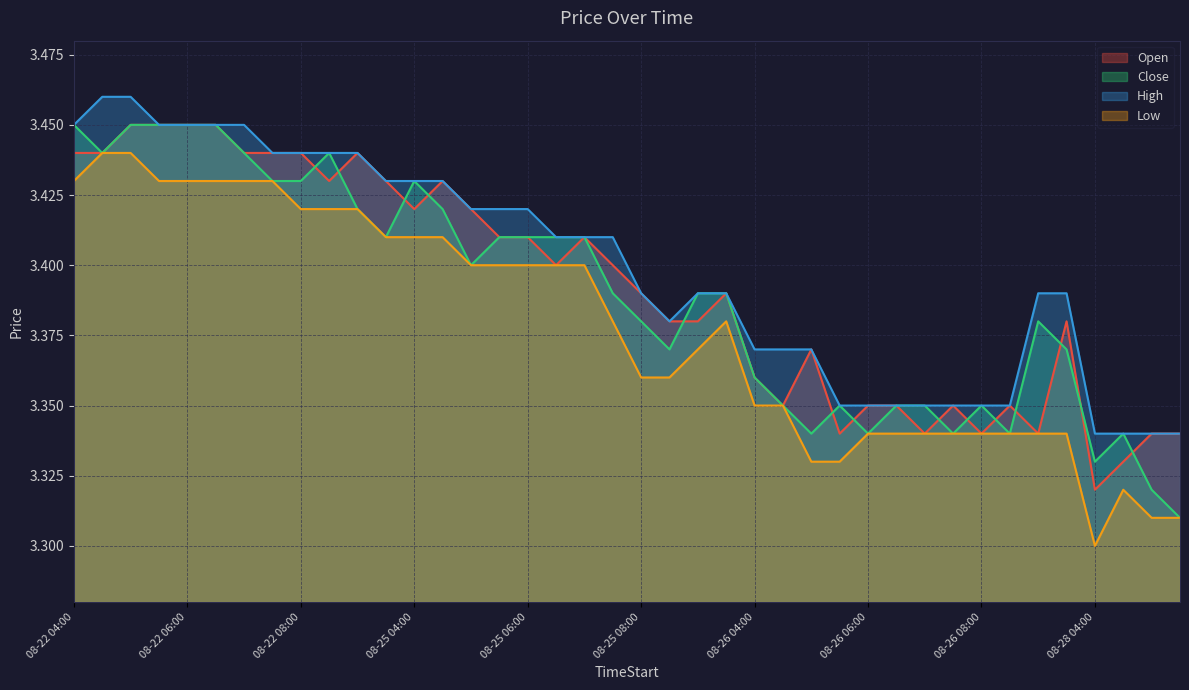

What is the label of the 22nd point from the left?

08-25 08:30